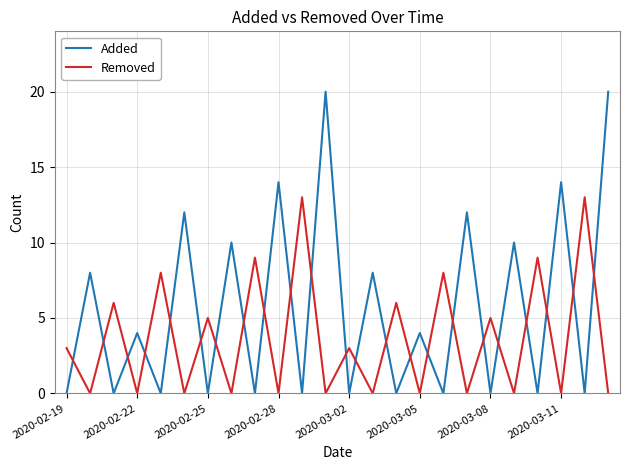

Reading left to right, extract all data points from this chart.

Added: 0	8	0	4	0	12	0	10	0	14	0	20	0	8	0	4	0	12	0	10	0	14	0	20
Removed: 3	0	6	0	8	0	5	0	9	0	13	0	3	0	6	0	8	0	5	0	9	0	13	0